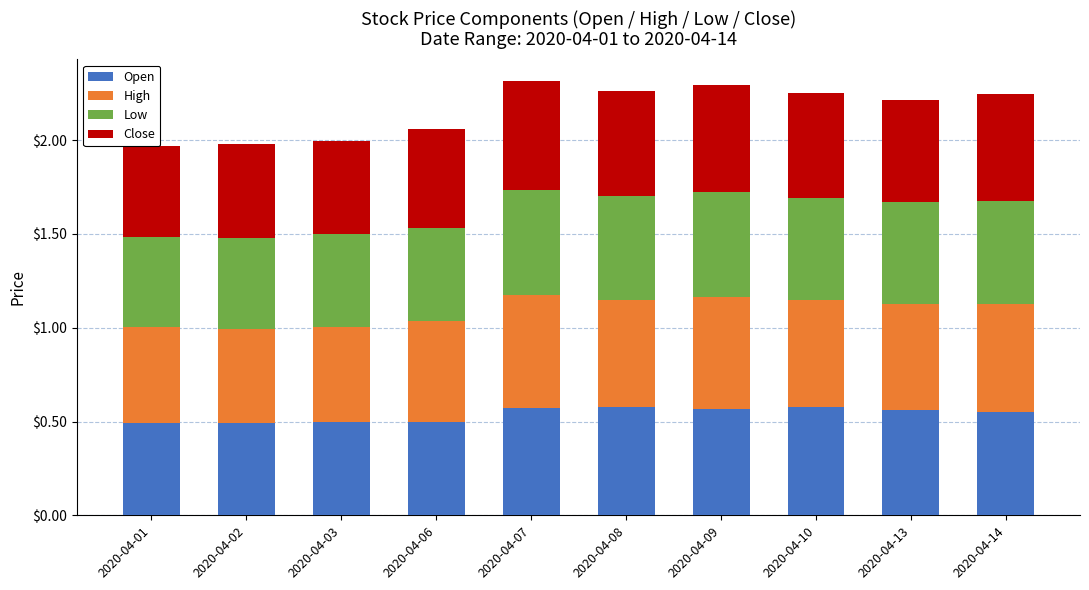

At which category is the sum across all series the highest?

2020-04-07